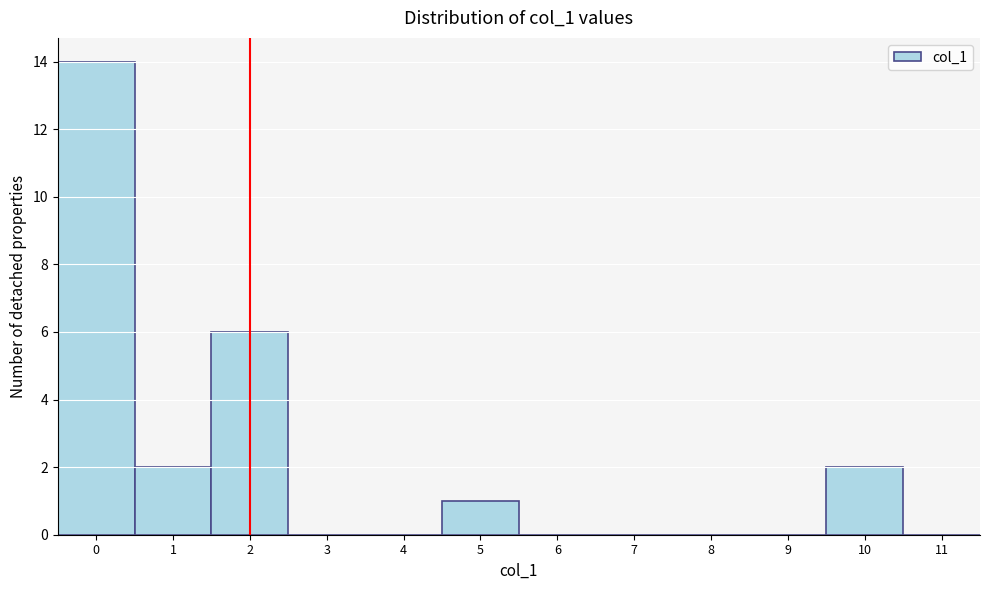

Which range on the x-axis has the tallest bar?

-0.5 to 0.5